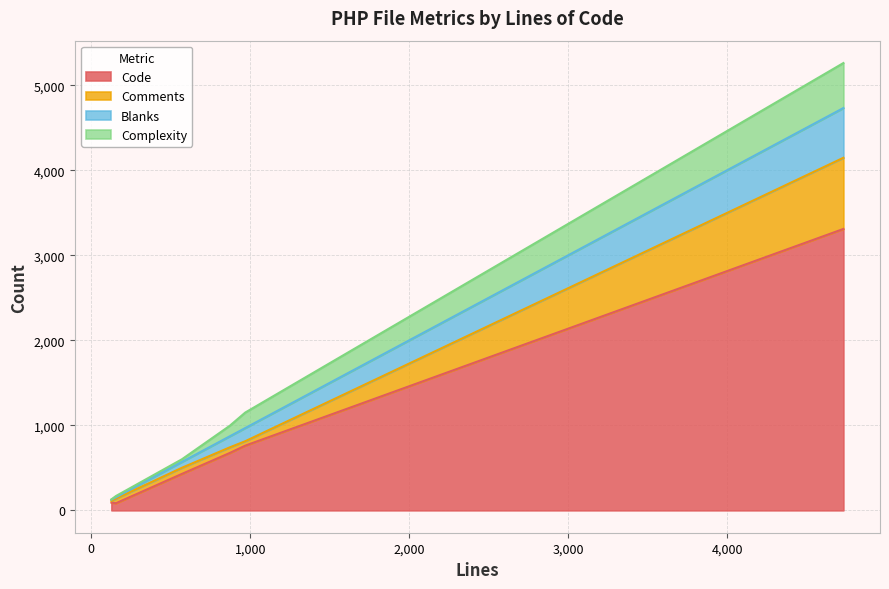

Where is Comments nearest to the value 428?

570